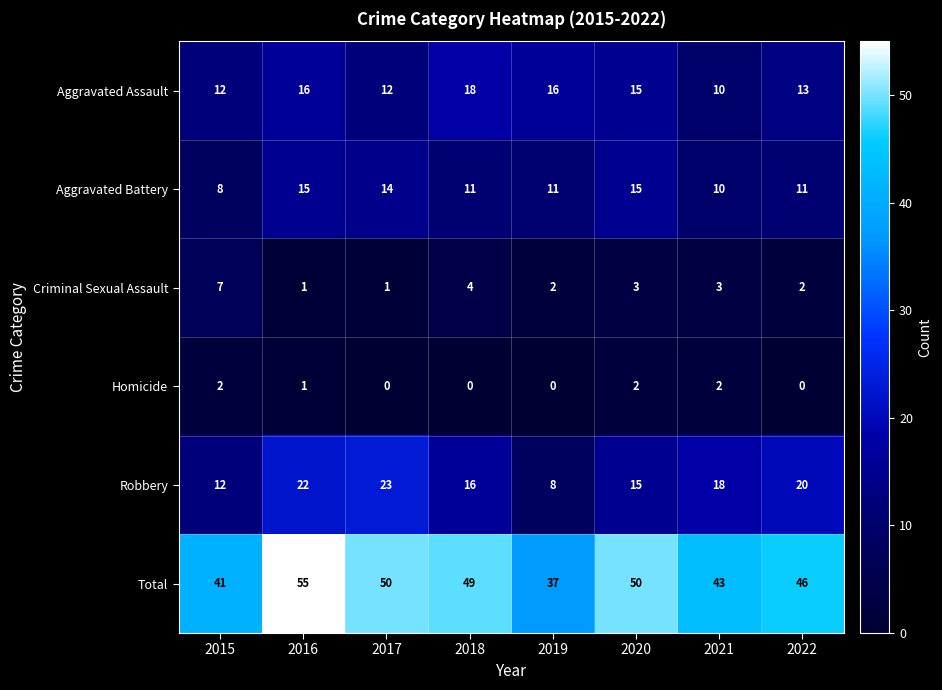

Is it true that Robbery equals 5 at 2022?

False